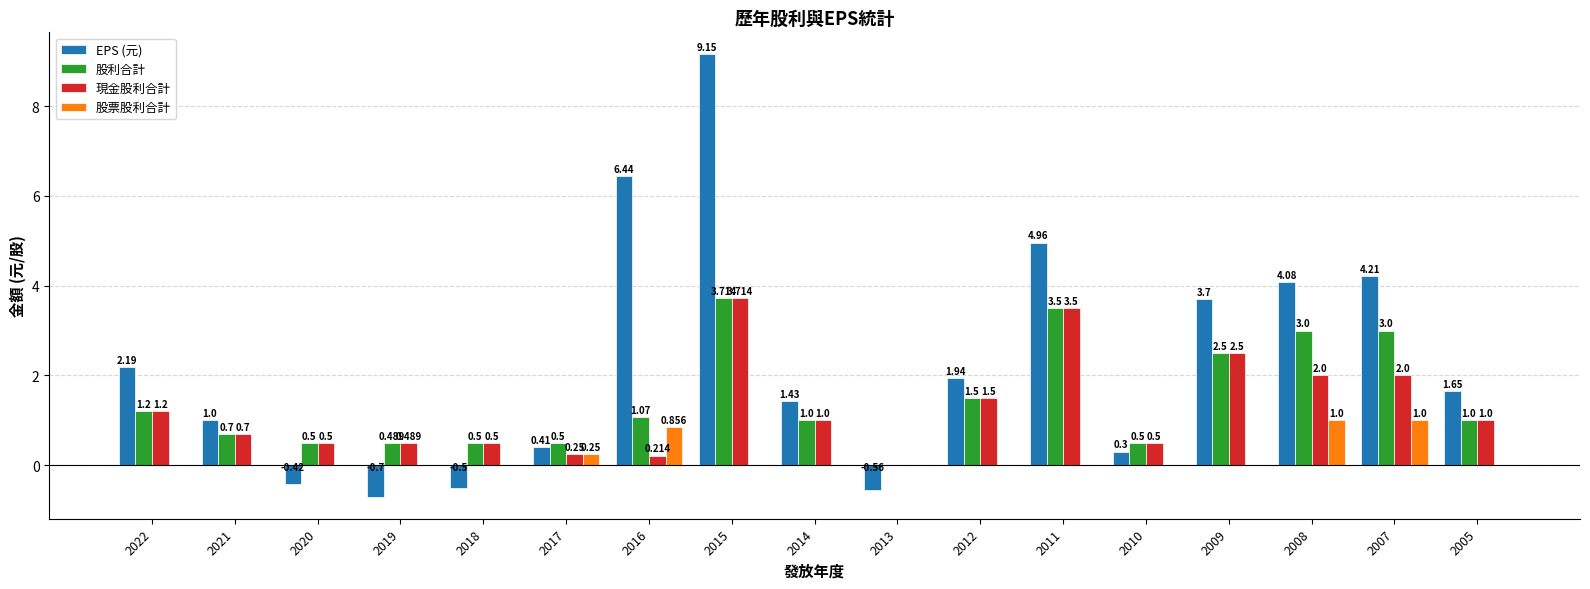

How many groups of bars are there?

17